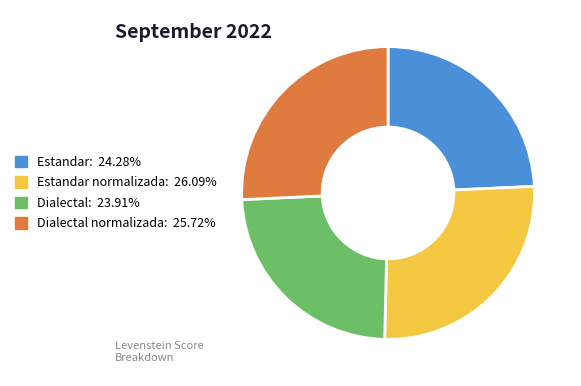

How many segments does this pie chart have?

4